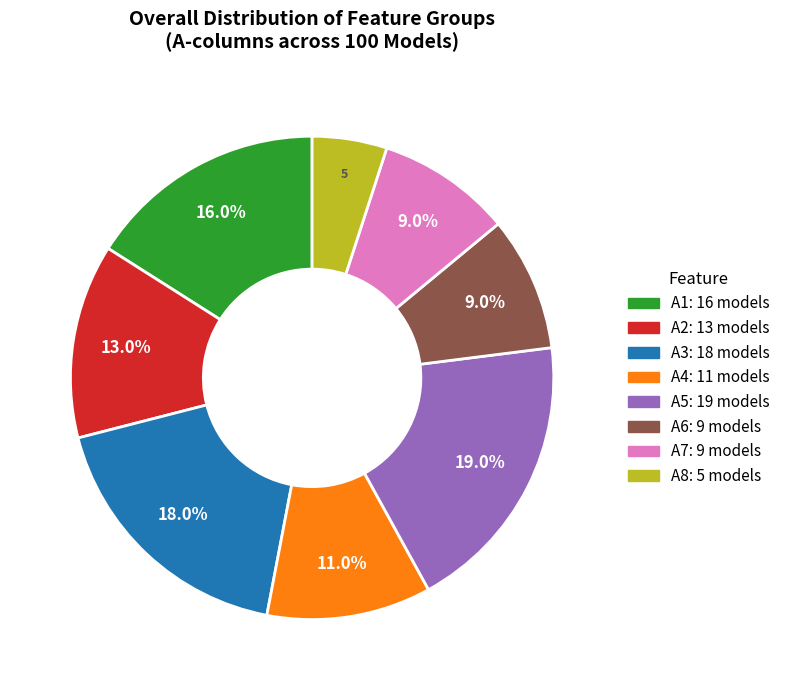

To the nearest percent, what is the average slice percentage?

12%